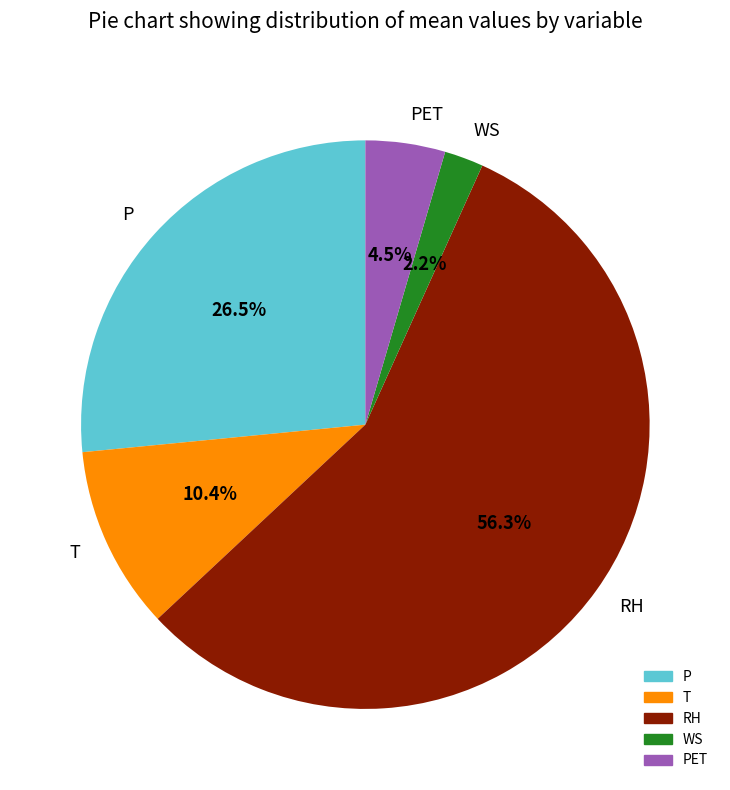

Between T and P, which is larger?

P